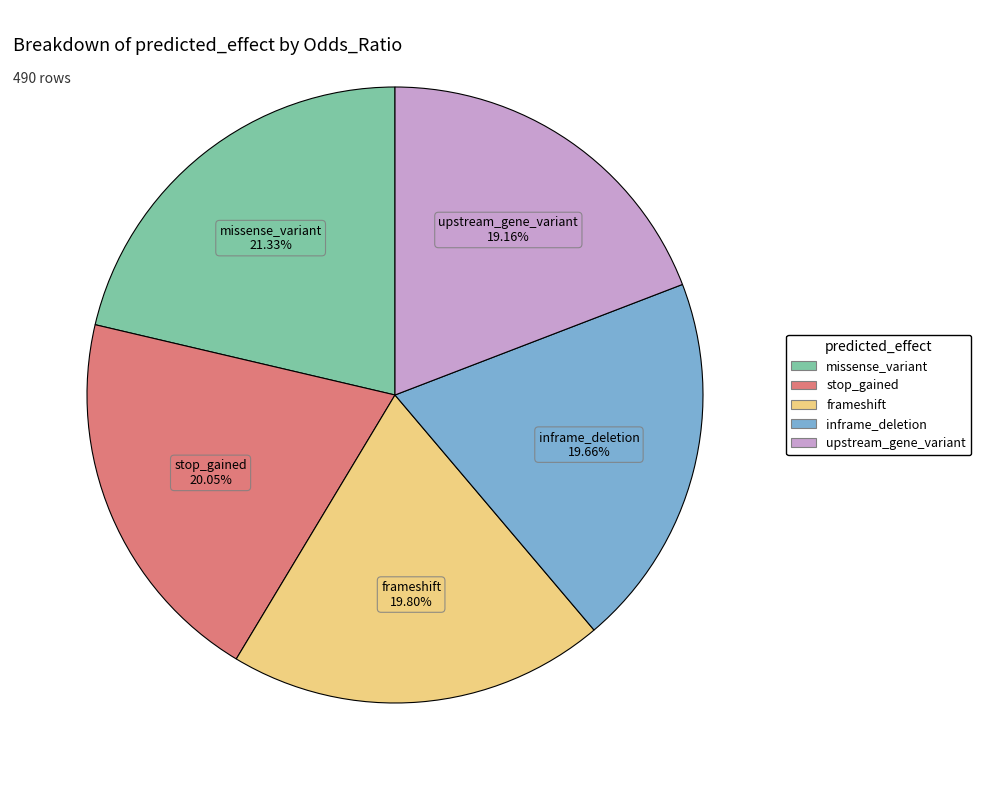

Which slice is the smallest?

upstream_gene_variant